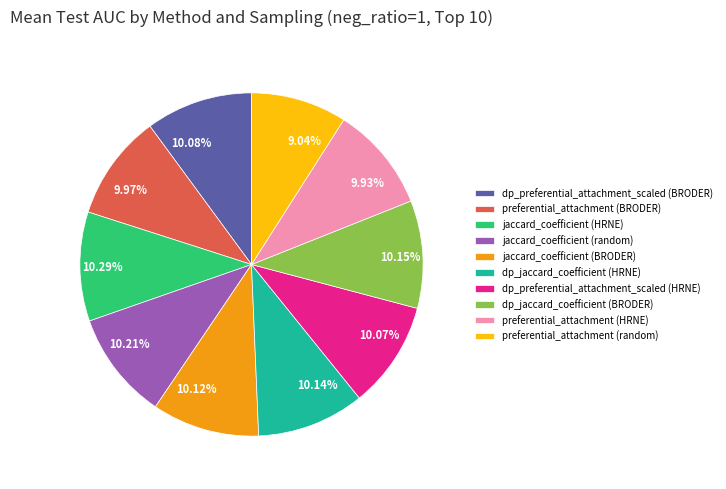

Is 9.04% the majority of the pie?

No